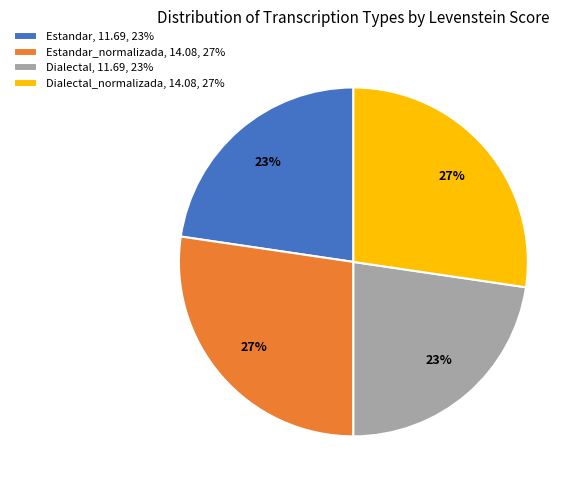

Is there any slice that represents more than half of the pie?

No